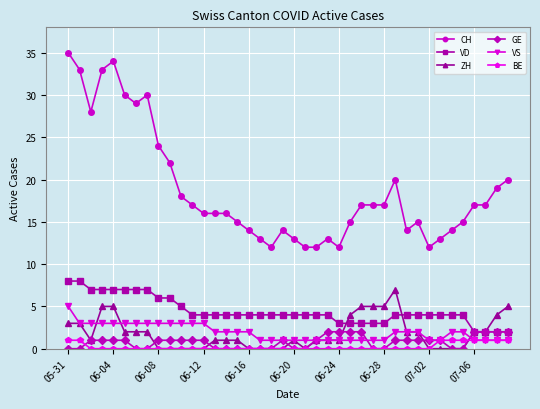

Which series has the widest spread of values?

CH